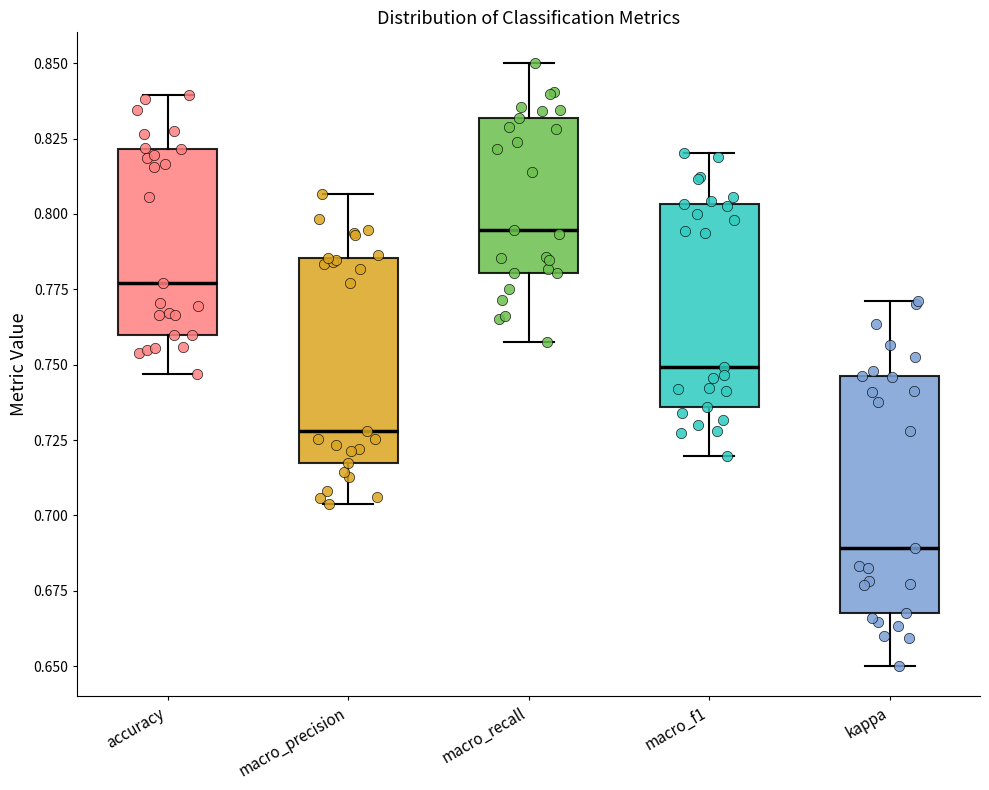

Which box is the tallest, from its lower edge to its upper edge?

kappa